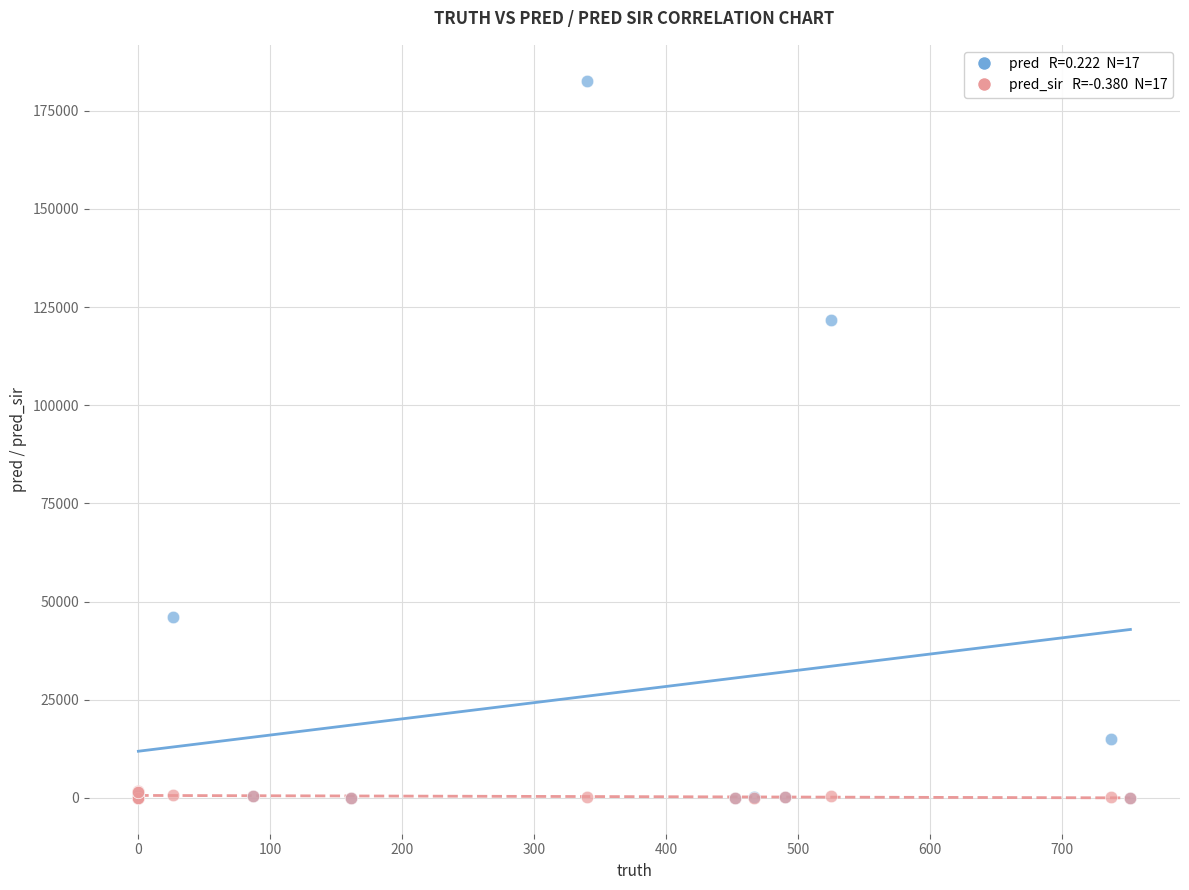

Across all series, what Y value is closest to 91333?

121753